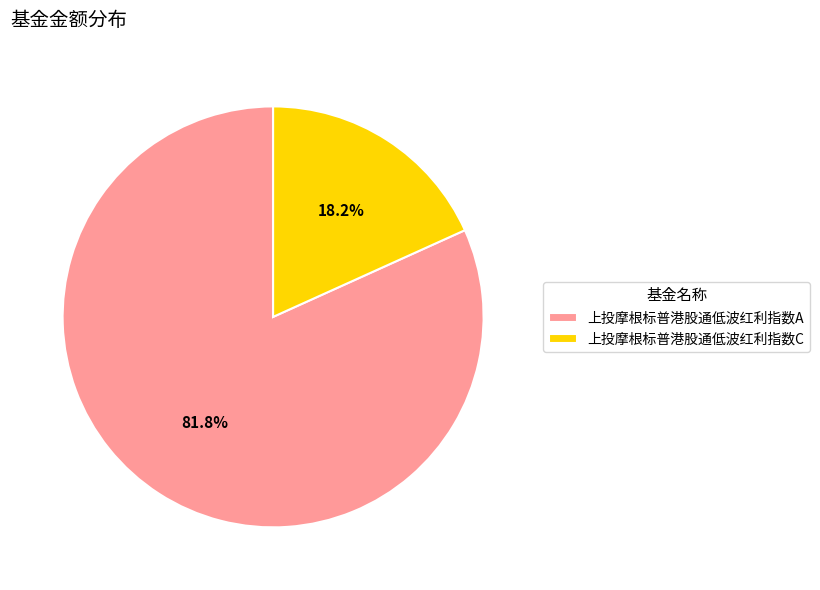

Which category accounts for the majority?

上投摩根标普港股通低波红利指数A